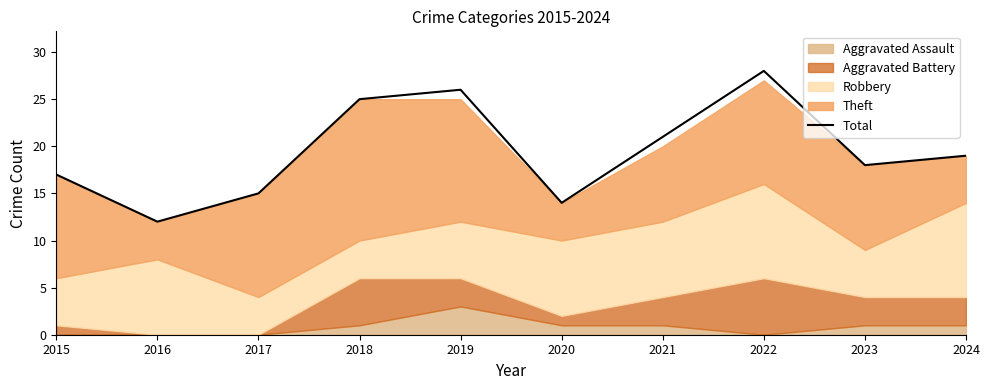

The chart shows a value of 25 at 2018. True or false?

True